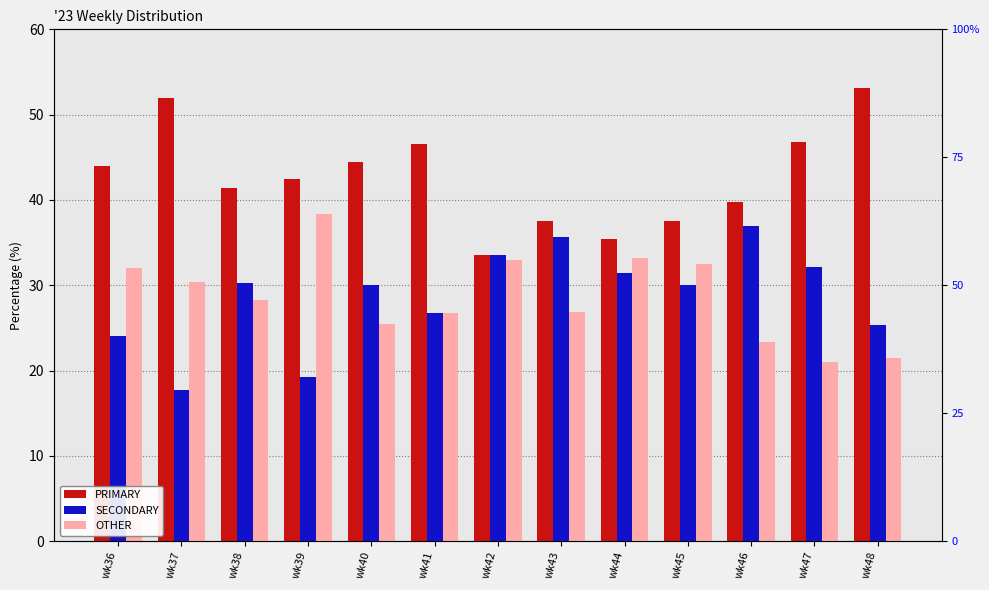

At which category does the chart reach its minimum across all series?

wk37